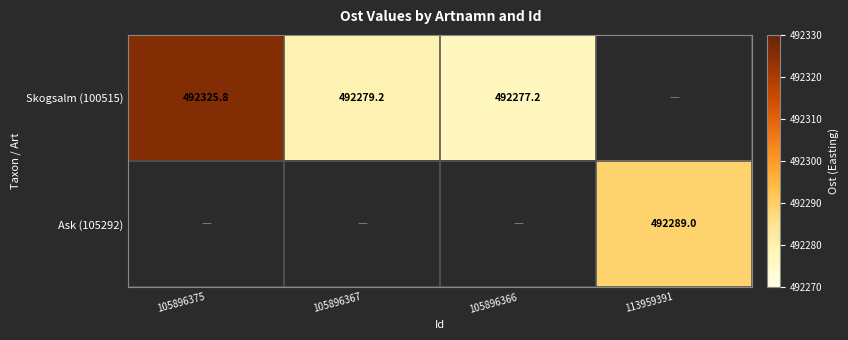

Which category has the lowest value across all series?

105896366